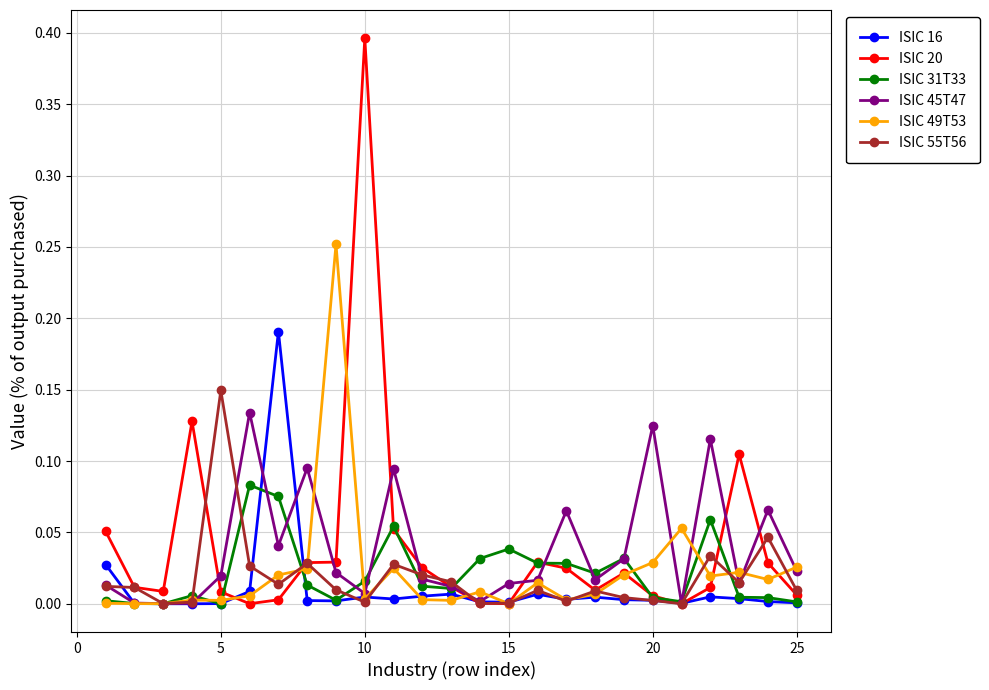

True or false: ISIC 55T56 has more than 2 interior local peaks.

True